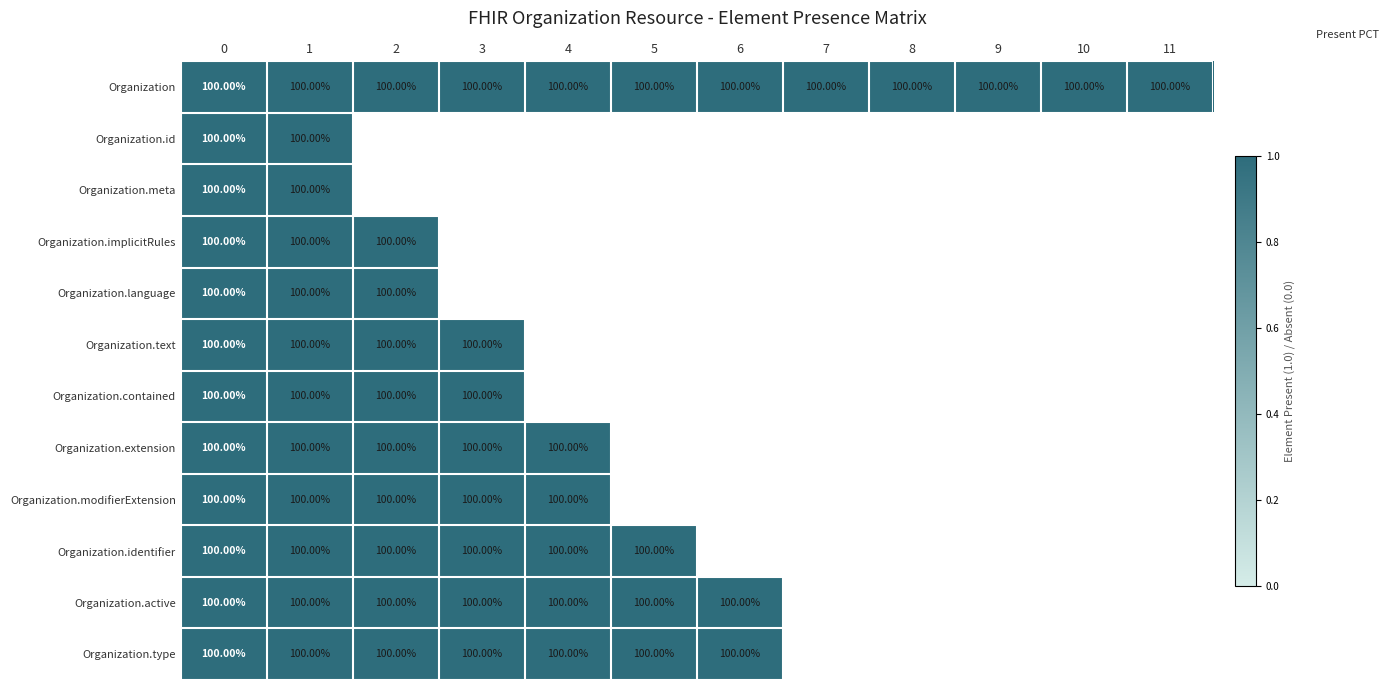

What is the sum of the Organization.modifierExtension values at 3 and 0?

200